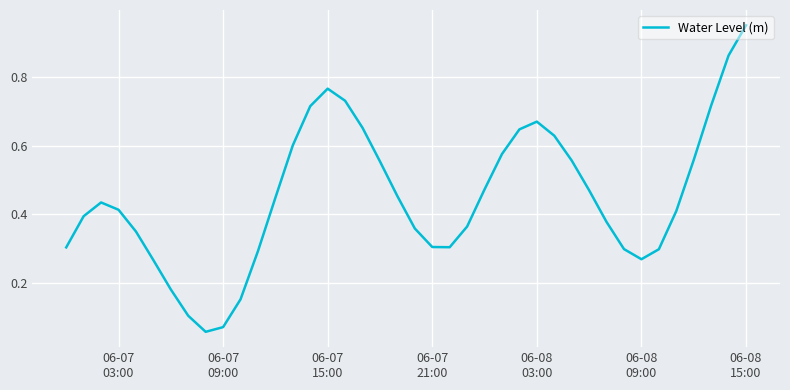

Does the chart display data point markers on the line(s)?

No